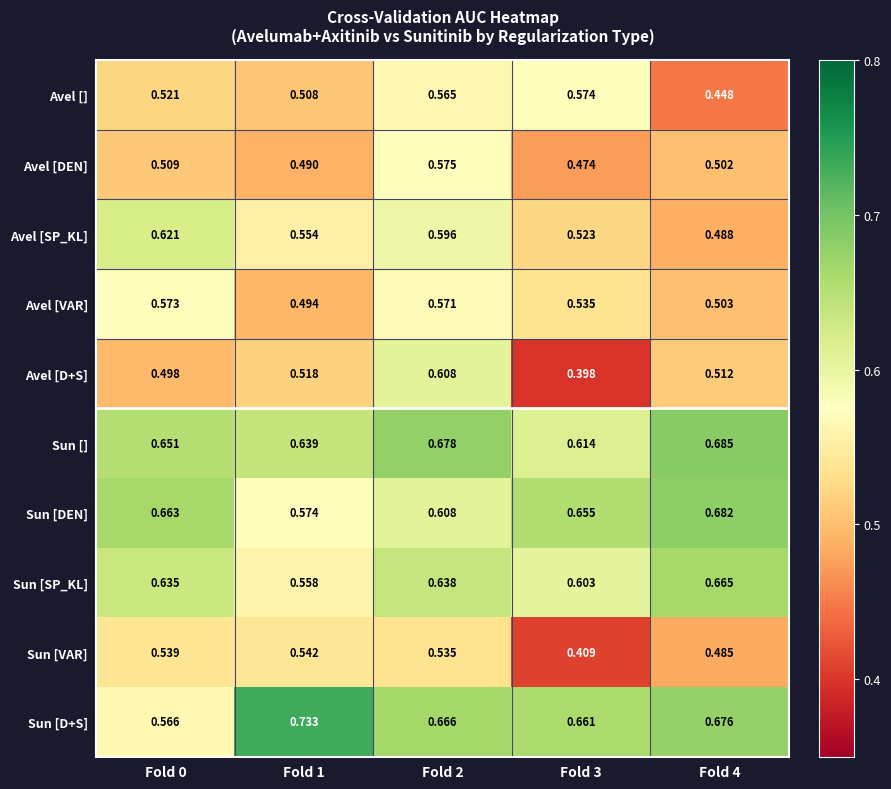

At which category does the chart reach its peak across all series?

Fold 1